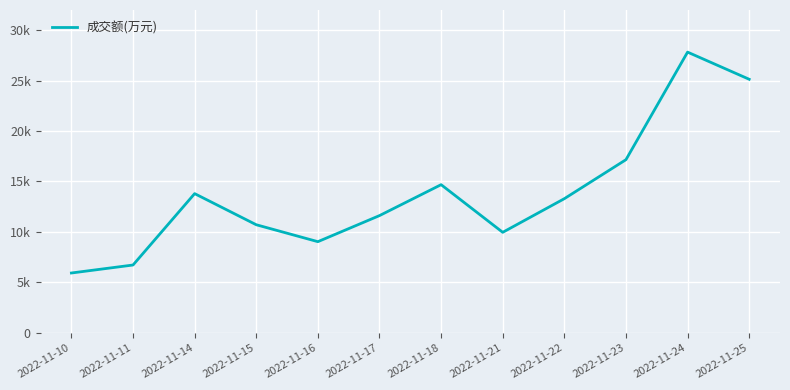

What is the maximum value shown in the chart?

27813